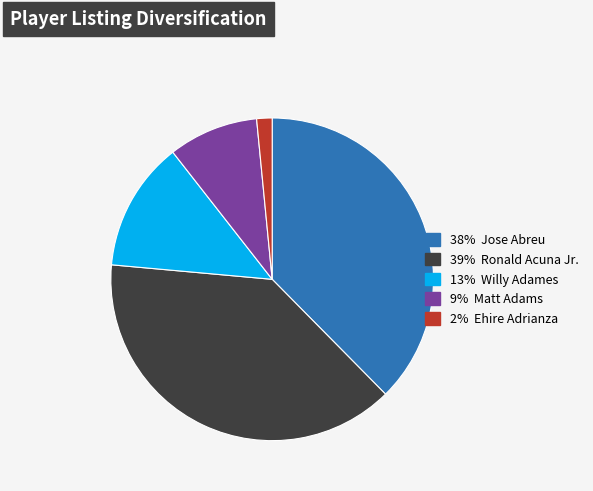

Is there a majority slice in this chart?

No